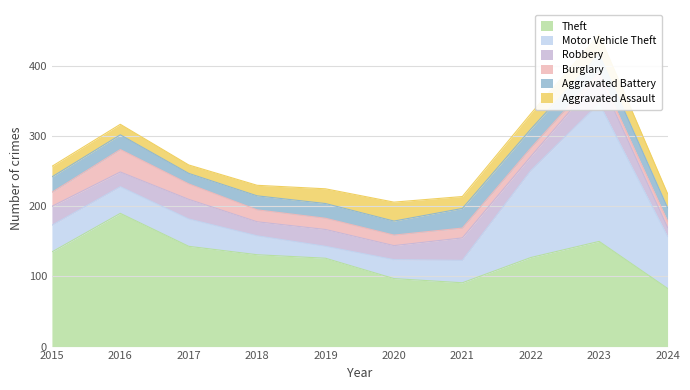

Which series has the widest spread of values?

Motor Vehicle Theft